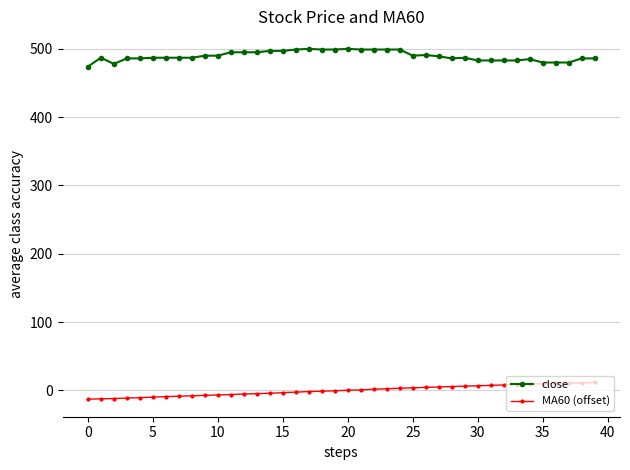

What is the value of the close point at the 15th from the left?

497.0